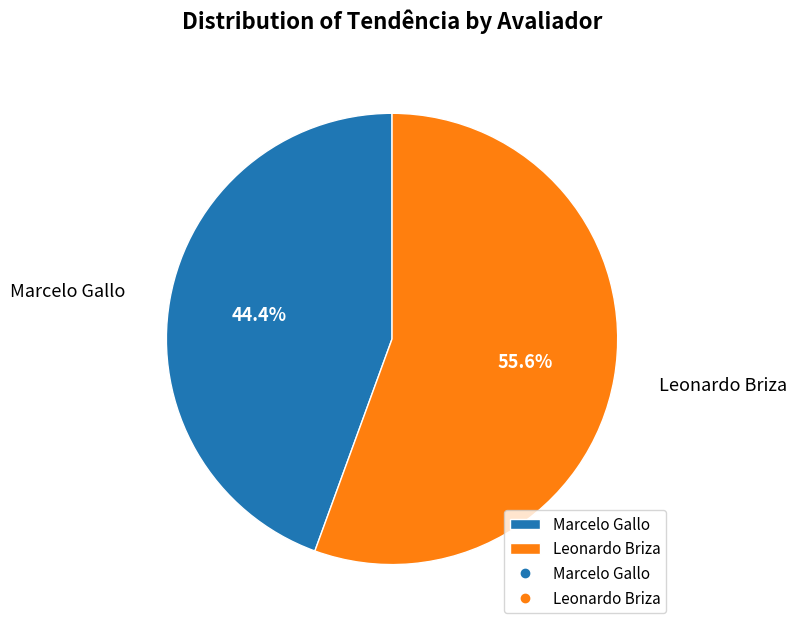

Rank the categories by value from highest to lowest.

Leonardo Briza, Marcelo Gallo